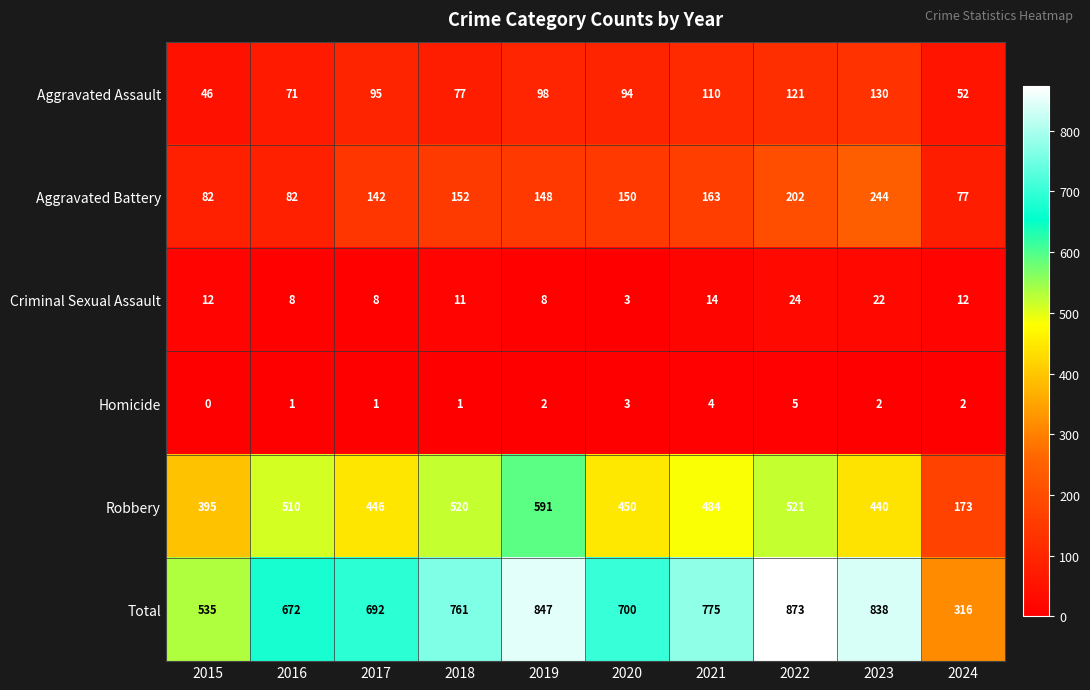

How many values in the Homicide series are below 2?

4